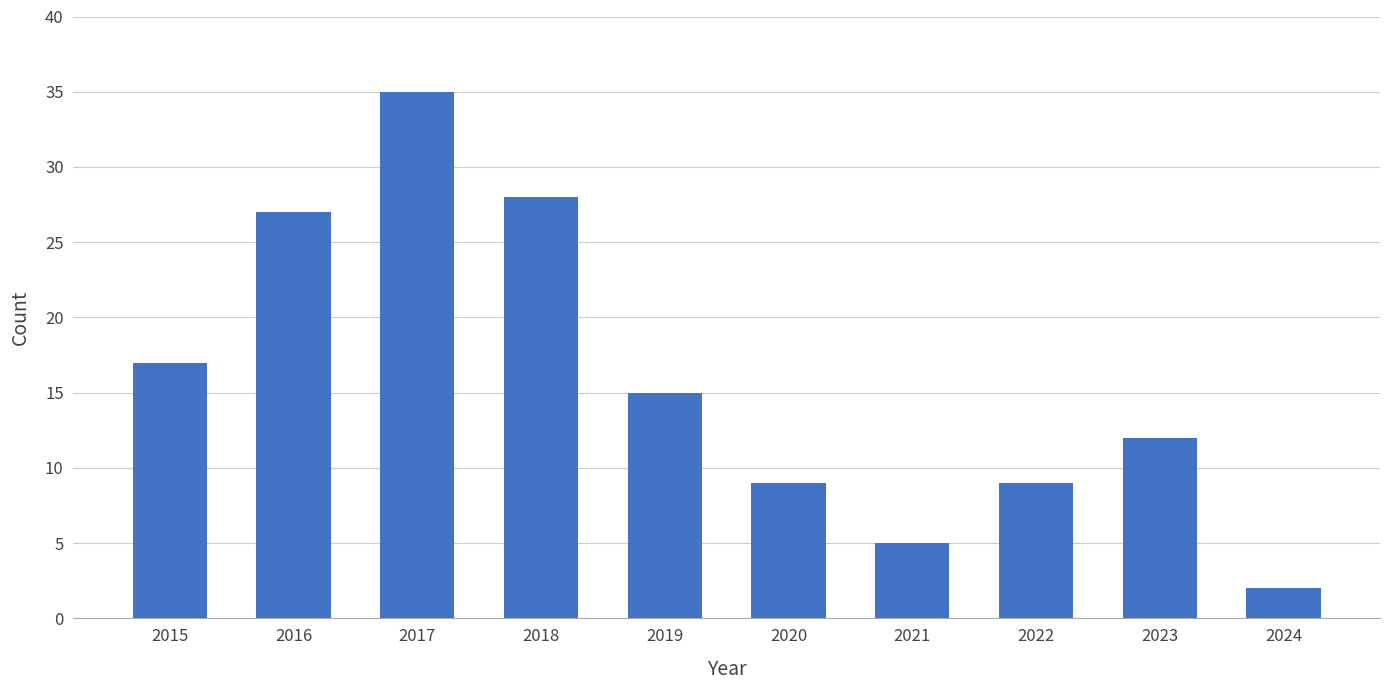

What is the change in value from 2018 to 2020?

-19